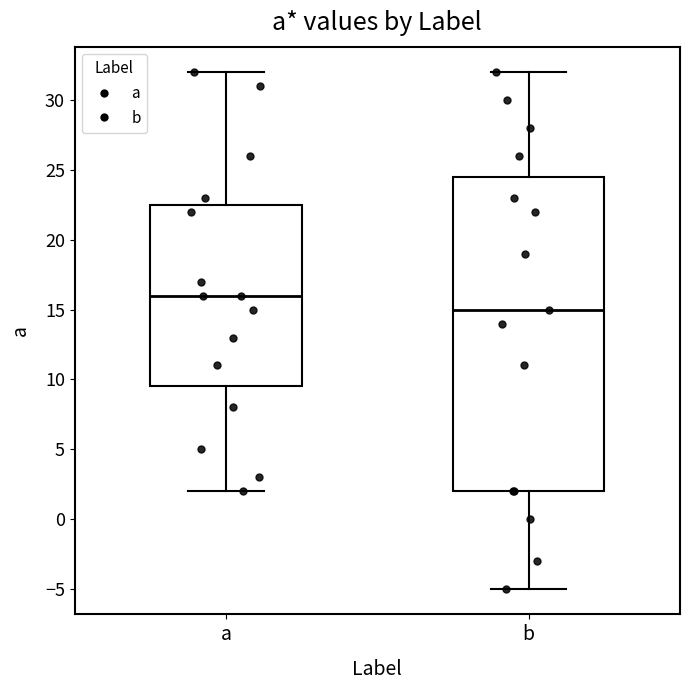

Where does the upper whisker of the box for a end on the y-axis? The values are not printed on the chart, so give them approximately, as read against the axis.

32.0